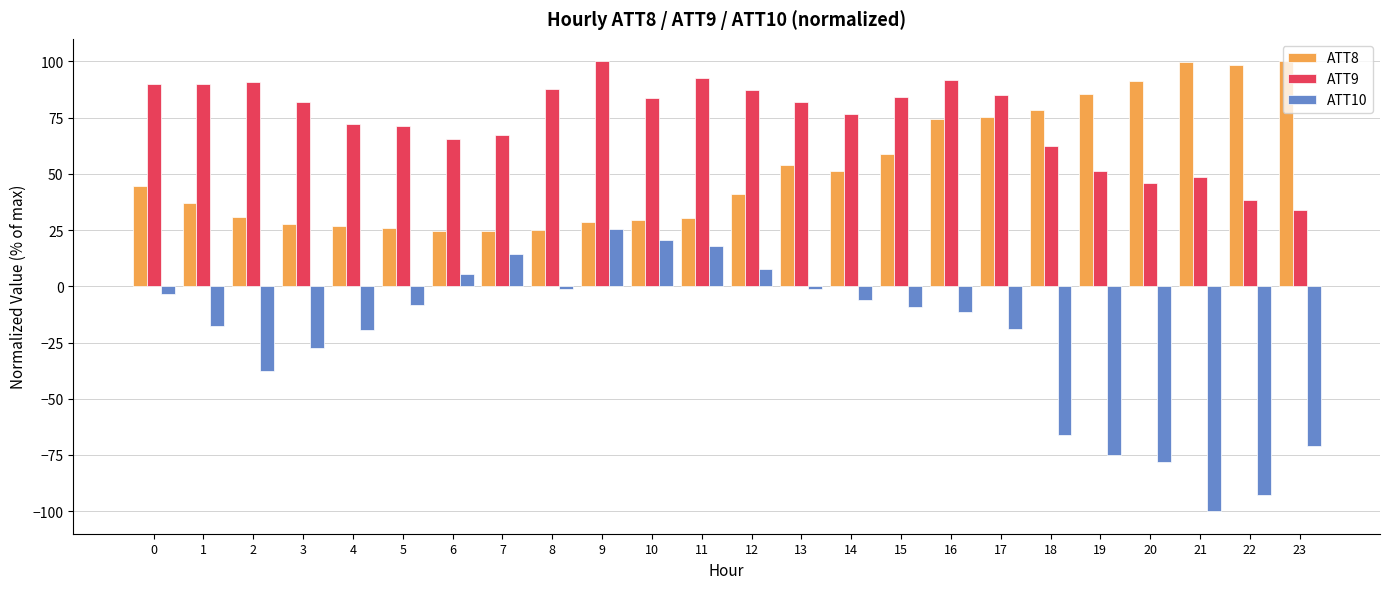

How many series are shown in this chart?

3